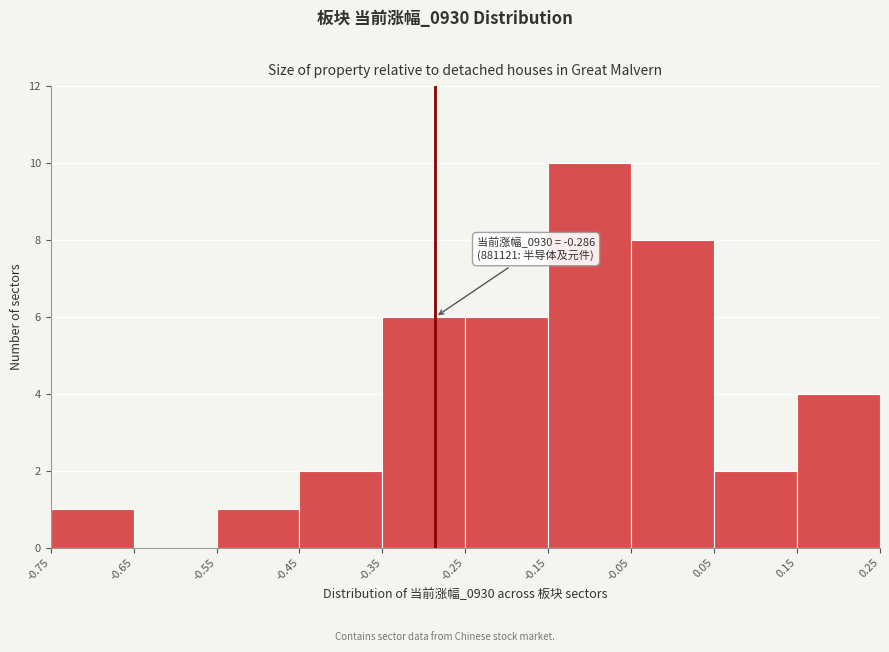

Which range on the x-axis has the tallest bar?

-0.15 to -0.05